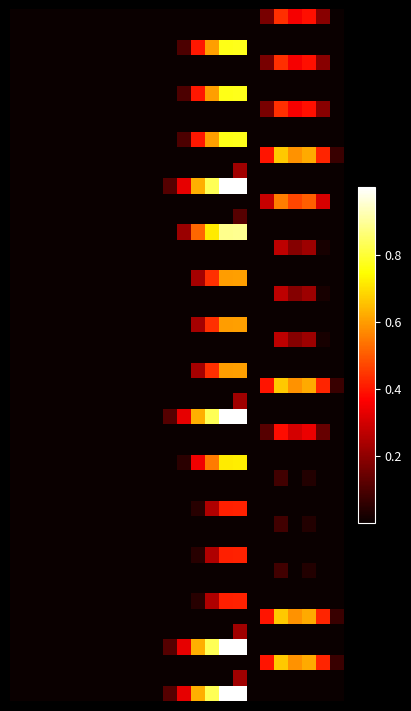

Reading right to left, transcribe all the data shown in this chart.

0.0: 23=0.0	22=44.3	21=90.4	20=81.9	19=101.2	18=38.7	17=0.0	16=0.0	15=0.0	14=0.0	13=0.0	12=0.0	11=0.0	10=0.0	9=0.0	8=0.0	7=0.0	6=0.0	5=0.0	4=0.0	3=0.0	2=0.0	1=0.0	0=0.0
0.2: 23=0.0	22=0.0	21=0.0	20=0.0	19=0.0	18=0.0	17=0.0	16=178.6	15=177.8	14=139.4	13=92.4	12=23.2	11=0.0	10=0.0	9=0.0	8=0.0	7=0.0	6=0.0	5=0.0	4=0.0	3=0.0	2=0.0	1=0.0	0=0.0
1.0: 23=0.0	22=44.3	21=90.4	20=81.9	19=101.2	18=38.7	17=0.0	16=0.0	15=0.0	14=0.0	13=0.0	12=0.0	11=0.0	10=0.0	9=0.0	8=0.0	7=0.0	6=0.0	5=0.0	4=0.0	3=0.0	2=0.0	1=0.0	0=0.0
1.2: 23=0.0	22=0.0	21=0.0	20=0.0	19=0.0	18=0.0	17=0.0	16=178.6	15=177.8	14=139.4	13=92.4	12=23.2	11=0.0	10=0.0	9=0.0	8=0.0	7=0.0	6=0.0	5=0.0	4=0.0	3=0.0	2=0.0	1=0.0	0=0.0
2.0: 23=0.0	22=44.3	21=90.4	20=81.9	19=101.2	18=38.7	17=0.0	16=0.0	15=0.0	14=0.0	13=0.0	12=0.0	11=0.0	10=0.0	9=0.0	8=0.0	7=0.0	6=0.0	5=0.0	4=0.0	3=0.0	2=0.0	1=0.0	0=0.0
2.2: 23=0.0	22=0.0	21=0.0	20=0.0	19=0.0	18=0.0	17=0.0	16=178.6	15=177.8	14=139.4	13=92.4	12=23.2	11=0.0	10=0.0	9=0.0	8=0.0	7=0.0	6=0.0	5=0.0	4=0.0	3=0.0	2=0.0	1=0.0	0=0.0
3.0: 23=16.3	22=97.3	21=143.4	20=134.9	19=154.2	18=91.7	17=0.0	16=0.0	15=0.0	14=0.0	13=0.0	12=0.0	11=0.0	10=0.0	9=0.0	8=0.0	7=0.0	6=0.0	5=0.0	4=0.0	3=0.0	2=0.0	1=0.0	0=0.0
3.1: 23=0.0	22=0.0	21=0.0	20=0.0	19=0.0	18=0.0	17=0.0	16=52.3	15=0.0	14=0.0	13=0.0	12=0.0	11=0.0	10=0.0	9=0.0	8=0.0	7=0.0	6=0.0	5=0.0	4=0.0	3=0.0	2=0.0	1=0.0	0=0.0
3.2: 23=0.0	22=0.0	21=0.0	20=0.0	19=0.0	18=0.0	17=0.0	16=231.6	15=230.8	14=192.4	13=145.4	12=76.2	11=25.6	10=0.0	9=0.0	8=0.0	7=0.0	6=0.0	5=0.0	4=0.0	3=0.0	2=0.0	1=0.0	0=0.0
4.0: 23=0.0	22=71.3	21=117.4	20=108.9	19=128.2	18=65.7	17=0.0	16=0.0	15=0.0	14=0.0	13=0.0	12=0.0	11=0.0	10=0.0	9=0.0	8=0.0	7=0.0	6=0.0	5=0.0	4=0.0	3=0.0	2=0.0	1=0.0	0=0.0
4.1: 23=0.0	22=0.0	21=0.0	20=0.0	19=0.0	18=0.0	17=0.0	16=26.3	15=0.0	14=0.0	13=0.0	12=0.0	11=0.0	10=0.0	9=0.0	8=0.0	7=0.0	6=0.0	5=0.0	4=0.0	3=0.0	2=0.0	1=0.0	0=0.0
4.2: 23=0.0	22=0.0	21=0.0	20=0.0	19=0.0	18=0.0	17=0.0	16=205.6	15=204.8	14=166.4	13=119.4	12=50.2	11=0.0	10=0.0	9=0.0	8=0.0	7=0.0	6=0.0	5=0.0	4=0.0	3=0.0	2=0.0	1=0.0	0=0.0
5.0: 23=0.0	22=5.3	21=51.4	20=42.9	19=62.2	18=0.0	17=0.0	16=0.0	15=0.0	14=0.0	13=0.0	12=0.0	11=0.0	10=0.0	9=0.0	8=0.0	7=0.0	6=0.0	5=0.0	4=0.0	3=0.0	2=0.0	1=0.0	0=0.0
5.2: 23=0.0	22=0.0	21=0.0	20=0.0	19=0.0	18=0.0	17=0.0	16=139.6	15=138.8	14=100.4	13=53.4	12=0.0	11=0.0	10=0.0	9=0.0	8=0.0	7=0.0	6=0.0	5=0.0	4=0.0	3=0.0	2=0.0	1=0.0	0=0.0
6.0: 23=0.0	22=5.3	21=51.4	20=42.9	19=62.2	18=0.0	17=0.0	16=0.0	15=0.0	14=0.0	13=0.0	12=0.0	11=0.0	10=0.0	9=0.0	8=0.0	7=0.0	6=0.0	5=0.0	4=0.0	3=0.0	2=0.0	1=0.0	0=0.0
6.2: 23=0.0	22=0.0	21=0.0	20=0.0	19=0.0	18=0.0	17=0.0	16=139.6	15=138.8	14=100.4	13=53.4	12=0.0	11=0.0	10=0.0	9=0.0	8=0.0	7=0.0	6=0.0	5=0.0	4=0.0	3=0.0	2=0.0	1=0.0	0=0.0
7.0: 23=0.0	22=5.3	21=51.4	20=42.9	19=62.2	18=0.0	17=0.0	16=0.0	15=0.0	14=0.0	13=0.0	12=0.0	11=0.0	10=0.0	9=0.0	8=0.0	7=0.0	6=0.0	5=0.0	4=0.0	3=0.0	2=0.0	1=0.0	0=0.0
7.2: 23=0.0	22=0.0	21=0.0	20=0.0	19=0.0	18=0.0	17=0.0	16=139.6	15=138.8	14=100.4	13=53.4	12=0.0	11=0.0	10=0.0	9=0.0	8=0.0	7=0.0	6=0.0	5=0.0	4=0.0	3=0.0	2=0.0	1=0.0	0=0.0
8.0: 23=16.3	22=97.3	21=143.4	20=134.9	19=154.2	18=91.7	17=0.0	16=0.0	15=0.0	14=0.0	13=0.0	12=0.0	11=0.0	10=0.0	9=0.0	8=0.0	7=0.0	6=0.0	5=0.0	4=0.0	3=0.0	2=0.0	1=0.0	0=0.0
8.1: 23=0.0	22=0.0	21=0.0	20=0.0	19=0.0	18=0.0	17=0.0	16=52.3	15=0.0	14=0.0	13=0.0	12=0.0	11=0.0	10=0.0	9=0.0	8=0.0	7=0.0	6=0.0	5=0.0	4=0.0	3=0.0	2=0.0	1=0.0	0=0.0
8.2: 23=0.0	22=0.0	21=0.0	20=0.0	19=0.0	18=0.0	17=0.0	16=231.6	15=230.8	14=192.4	13=145.4	12=76.2	11=25.6	10=0.0	9=0.0	8=0.0	7=0.0	6=0.0	5=0.0	4=0.0	3=0.0	2=0.0	1=0.0	0=0.0
9.0: 23=0.0	22=32.3	21=78.4	20=69.9	19=89.2	18=26.7	17=0.0	16=0.0	15=0.0	14=0.0	13=0.0	12=0.0	11=0.0	10=0.0	9=0.0	8=0.0	7=0.0	6=0.0	5=0.0	4=0.0	3=0.0	2=0.0	1=0.0	0=0.0
9.2: 23=0.0	22=0.0	21=0.0	20=0.0	19=0.0	18=0.0	17=0.0	16=166.6	15=165.8	14=127.4	13=80.4	12=11.2	11=0.0	10=0.0	9=0.0	8=0.0	7=0.0	6=0.0	5=0.0	4=0.0	3=0.0	2=0.0	1=0.0	0=0.0
10.0: 23=0.0	22=0.0	21=8.4	20=0.0	19=19.2	18=0.0	17=0.0	16=0.0	15=0.0	14=0.0	13=0.0	12=0.0	11=0.0	10=0.0	9=0.0	8=0.0	7=0.0	6=0.0	5=0.0	4=0.0	3=0.0	2=0.0	1=0.0	0=0.0
10.2: 23=0.0	22=0.0	21=0.0	20=0.0	19=0.0	18=0.0	17=0.0	16=96.6	15=95.8	14=57.4	13=10.4	12=0.0	11=0.0	10=0.0	9=0.0	8=0.0	7=0.0	6=0.0	5=0.0	4=0.0	3=0.0	2=0.0	1=0.0	0=0.0
11.0: 23=0.0	22=0.0	21=8.4	20=0.0	19=19.2	18=0.0	17=0.0	16=0.0	15=0.0	14=0.0	13=0.0	12=0.0	11=0.0	10=0.0	9=0.0	8=0.0	7=0.0	6=0.0	5=0.0	4=0.0	3=0.0	2=0.0	1=0.0	0=0.0
11.2: 23=0.0	22=0.0	21=0.0	20=0.0	19=0.0	18=0.0	17=0.0	16=96.6	15=95.8	14=57.4	13=10.4	12=0.0	11=0.0	10=0.0	9=0.0	8=0.0	7=0.0	6=0.0	5=0.0	4=0.0	3=0.0	2=0.0	1=0.0	0=0.0
12.0: 23=0.0	22=0.0	21=8.4	20=0.0	19=19.2	18=0.0	17=0.0	16=0.0	15=0.0	14=0.0	13=0.0	12=0.0	11=0.0	10=0.0	9=0.0	8=0.0	7=0.0	6=0.0	5=0.0	4=0.0	3=0.0	2=0.0	1=0.0	0=0.0
12.2: 23=0.0	22=0.0	21=0.0	20=0.0	19=0.0	18=0.0	17=0.0	16=96.6	15=95.8	14=57.4	13=10.4	12=0.0	11=0.0	10=0.0	9=0.0	8=0.0	7=0.0	6=0.0	5=0.0	4=0.0	3=0.0	2=0.0	1=0.0	0=0.0
13.0: 23=16.3	22=97.3	21=143.4	20=134.9	19=154.2	18=91.7	17=0.0	16=0.0	15=0.0	14=0.0	13=0.0	12=0.0	11=0.0	10=0.0	9=0.0	8=0.0	7=0.0	6=0.0	5=0.0	4=0.0	3=0.0	2=0.0	1=0.0	0=0.0
13.1: 23=0.0	22=0.0	21=0.0	20=0.0	19=0.0	18=0.0	17=0.0	16=52.3	15=0.0	14=0.0	13=0.0	12=0.0	11=0.0	10=0.0	9=0.0	8=0.0	7=0.0	6=0.0	5=0.0	4=0.0	3=0.0	2=0.0	1=0.0	0=0.0
13.2: 23=0.0	22=0.0	21=0.0	20=0.0	19=0.0	18=0.0	17=0.0	16=231.6	15=230.8	14=192.4	13=145.4	12=76.2	11=25.6	10=0.0	9=0.0	8=0.0	7=0.0	6=0.0	5=0.0	4=0.0	3=0.0	2=0.0	1=0.0	0=0.0
14.0: 23=16.3	22=97.3	21=143.4	20=134.9	19=154.2	18=91.7	17=0.0	16=0.0	15=0.0	14=0.0	13=0.0	12=0.0	11=0.0	10=0.0	9=0.0	8=0.0	7=0.0	6=0.0	5=0.0	4=0.0	3=0.0	2=0.0	1=0.0	0=0.0
14.1: 23=0.0	22=0.0	21=0.0	20=0.0	19=0.0	18=0.0	17=0.0	16=52.3	15=0.0	14=0.0	13=0.0	12=0.0	11=0.0	10=0.0	9=0.0	8=0.0	7=0.0	6=0.0	5=0.0	4=0.0	3=0.0	2=0.0	1=0.0	0=0.0
14.2: 23=0.0	22=0.0	21=0.0	20=0.0	19=0.0	18=0.0	17=0.0	16=231.6	15=230.8	14=192.4	13=145.4	12=76.2	11=25.6	10=0.0	9=0.0	8=0.0	7=0.0	6=0.0	5=0.0	4=0.0	3=0.0	2=0.0	1=0.0	0=0.0